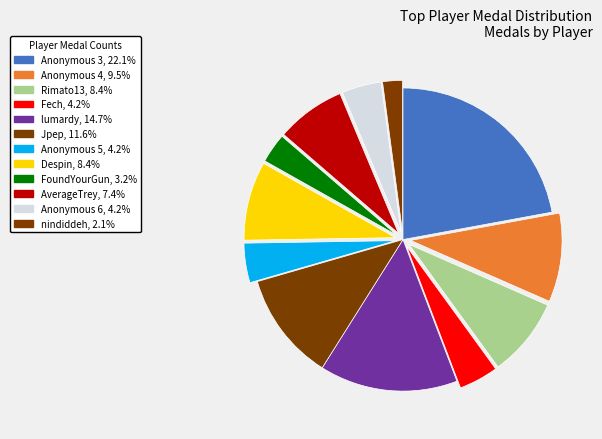

To the nearest percent, what is the combined percentage of FoundYourGun and Fech?

7%